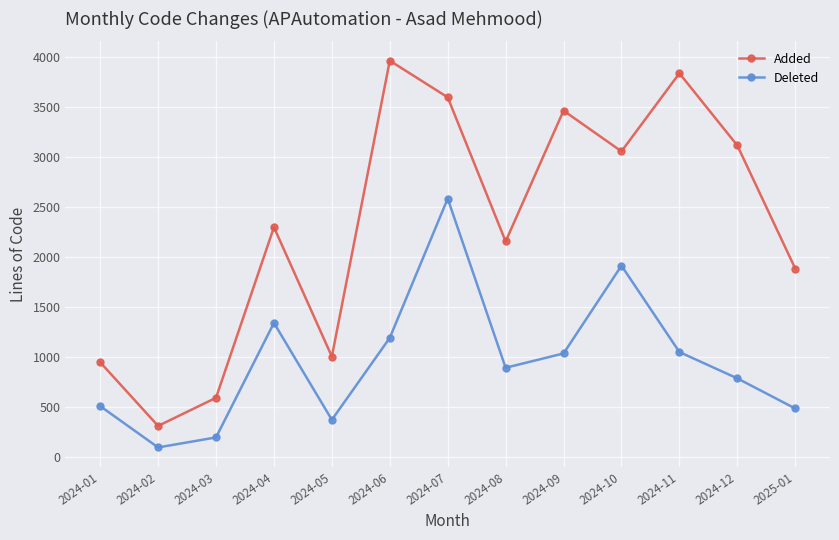

What is the greatest value displayed?

3960